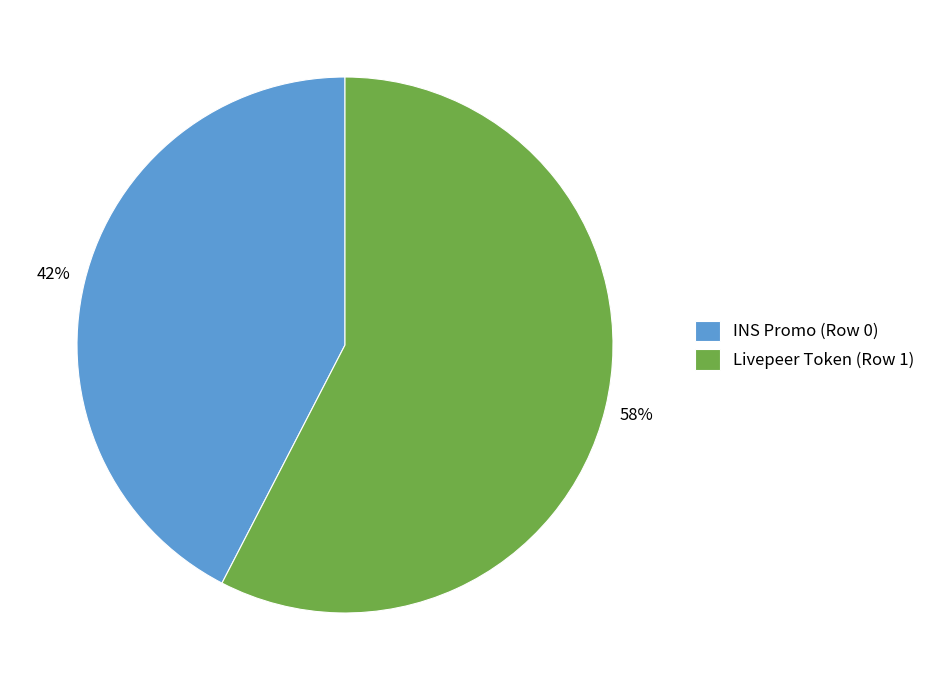

What percentage is the Livepeer Token (Row 1) slice, to the nearest percent?

58%